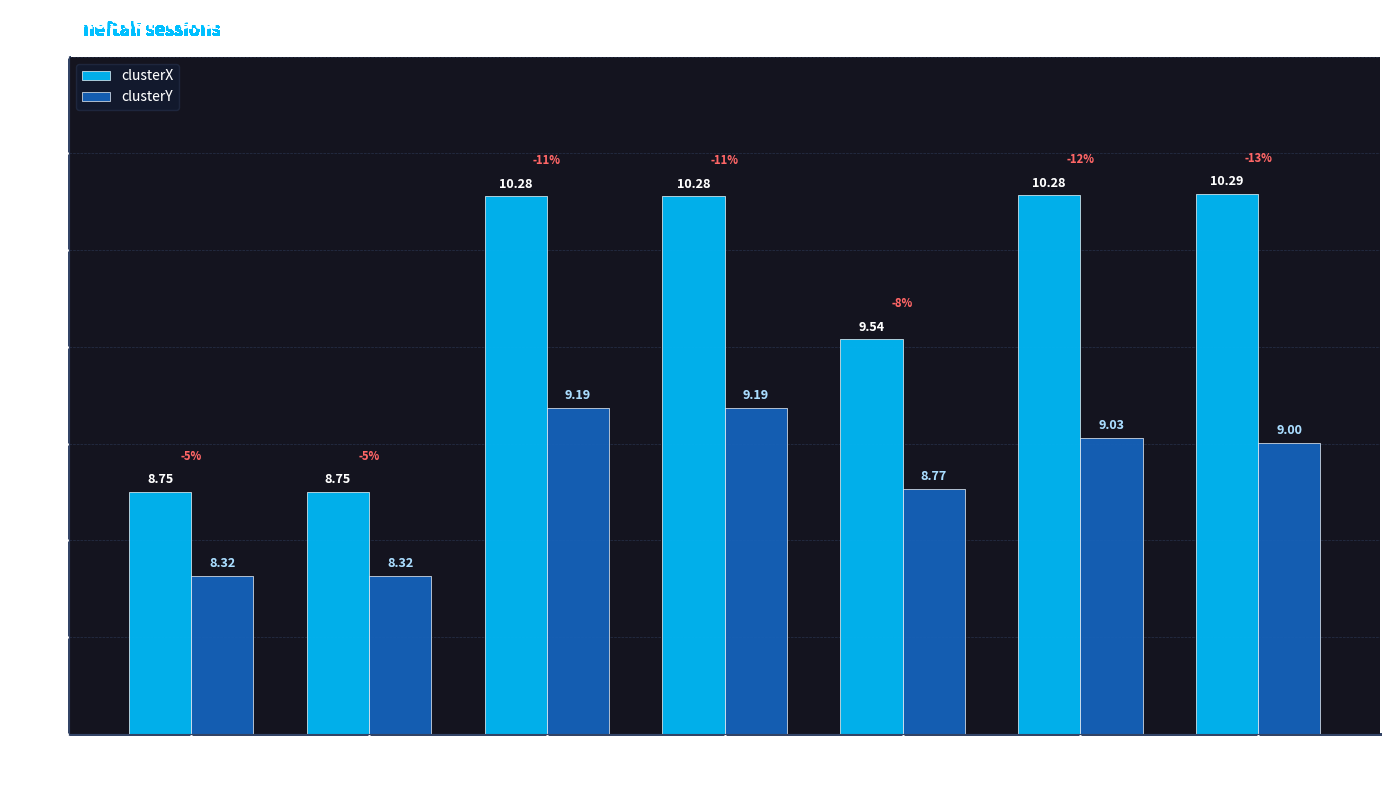

Is the value of clusterY at 08-08 greater than the value of clusterX at 08-24?

No